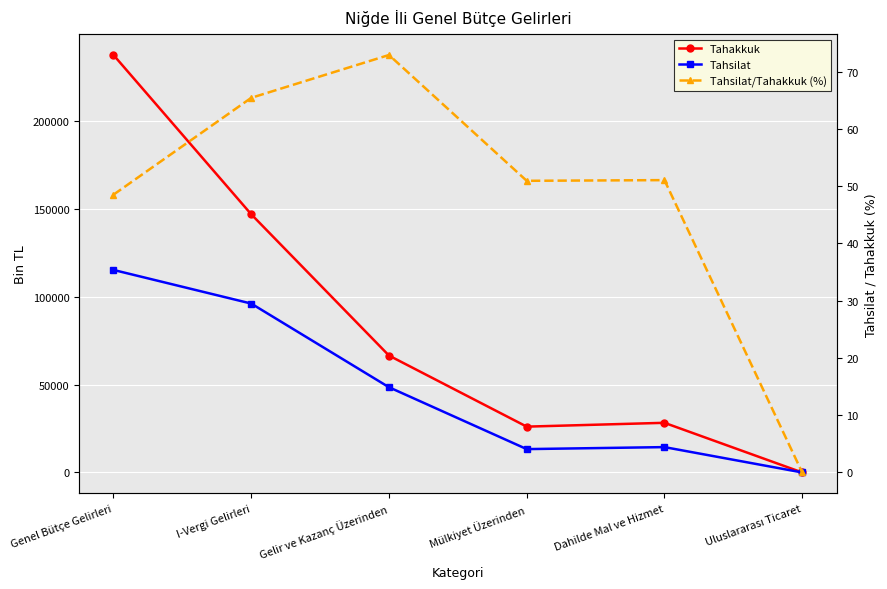

Where is the first local minimum for Tahsilat?

Mülkiyet Üzerinden